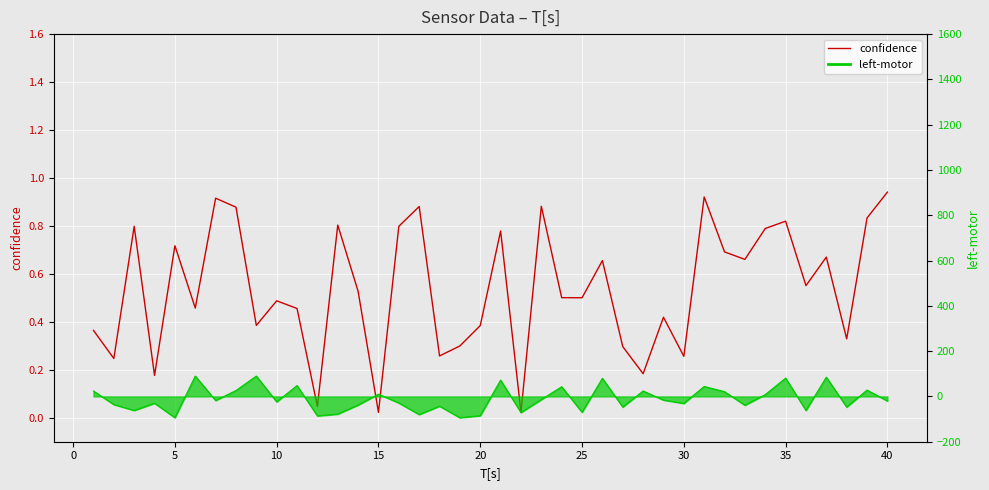

What is the sum of all values?

21.6